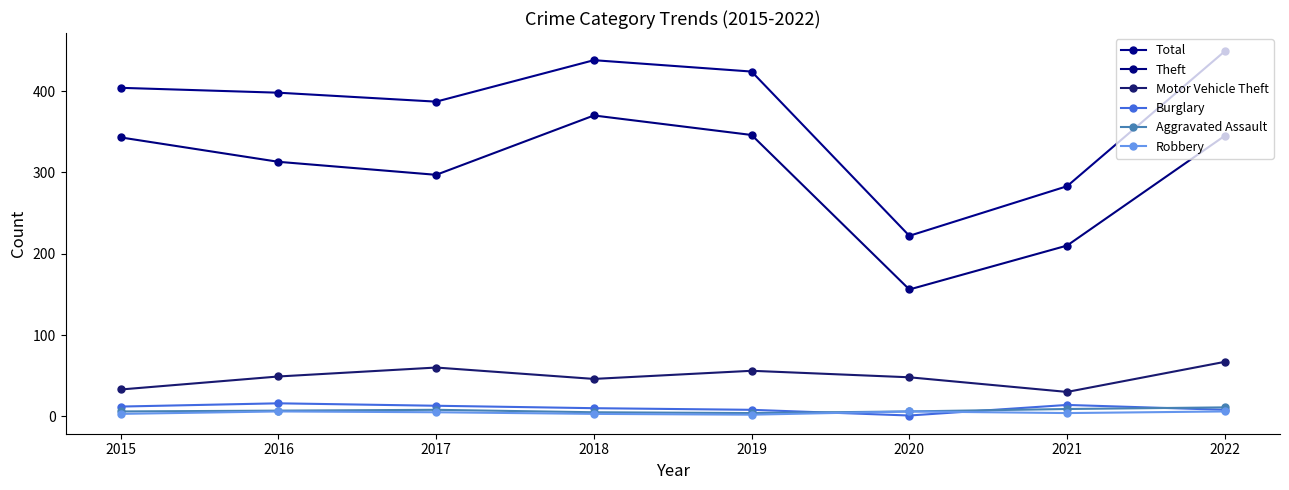

True or false: Theft and Burglary cross at least once.

False